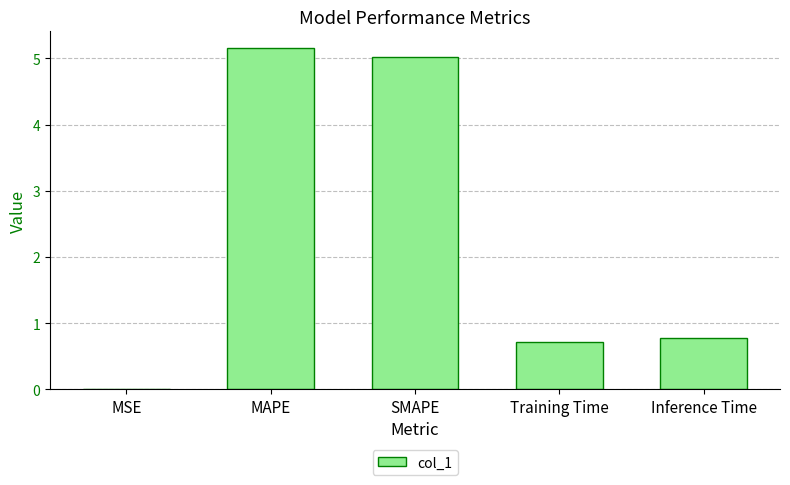

Which label corresponds to the largest value in the chart?

MAPE